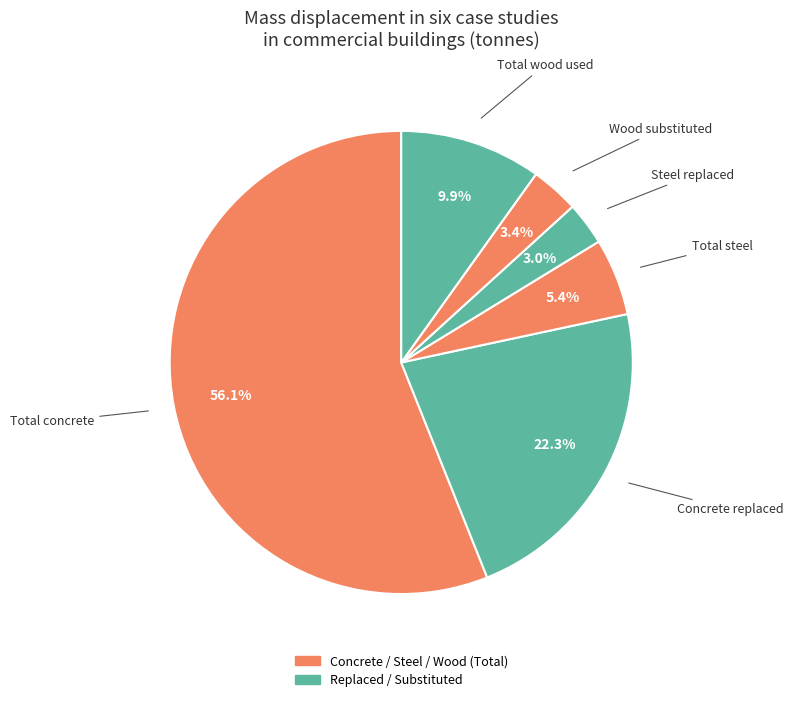

How many segments does this pie chart have?

6